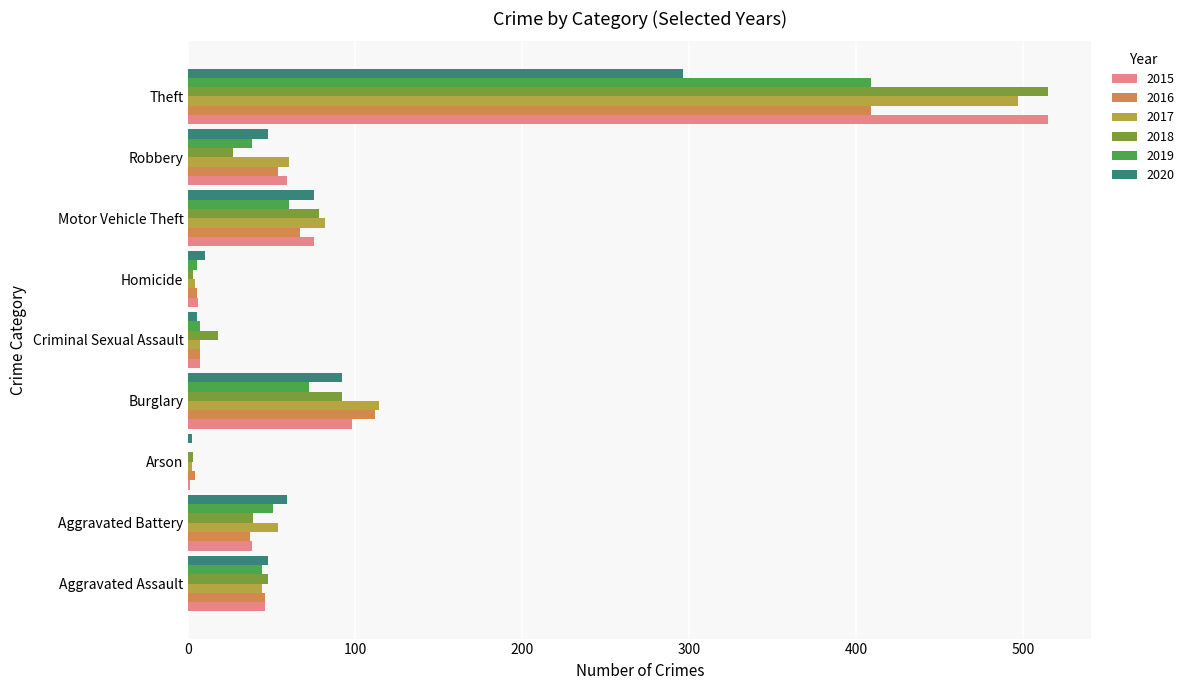

How many categories are shown in the chart?

9